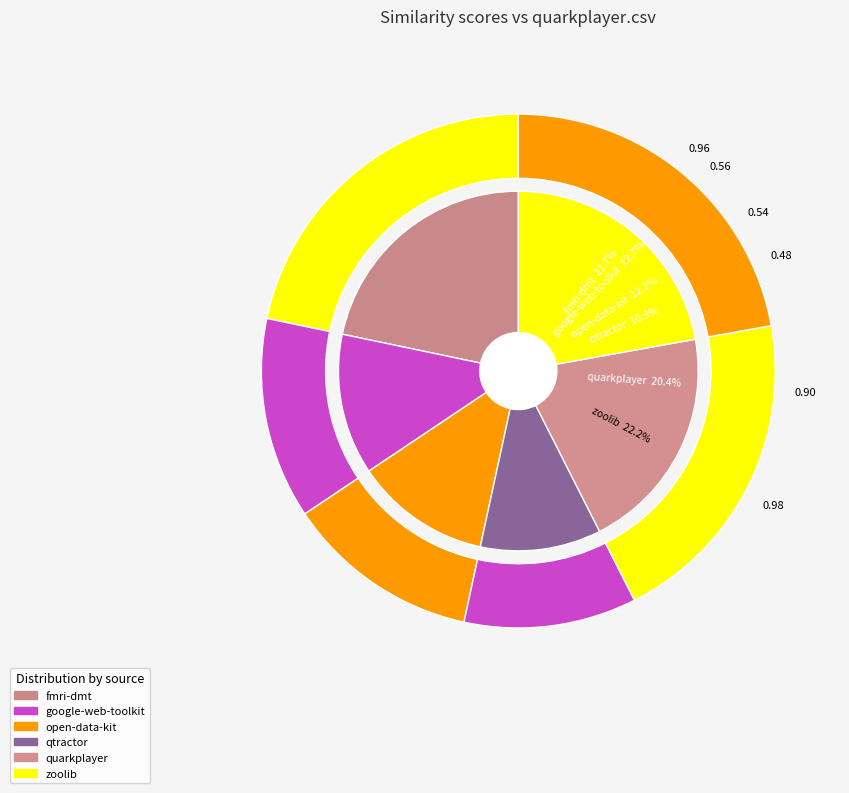

To the nearest percent, what is the difference between the largest and smallest slice percentages?

11%